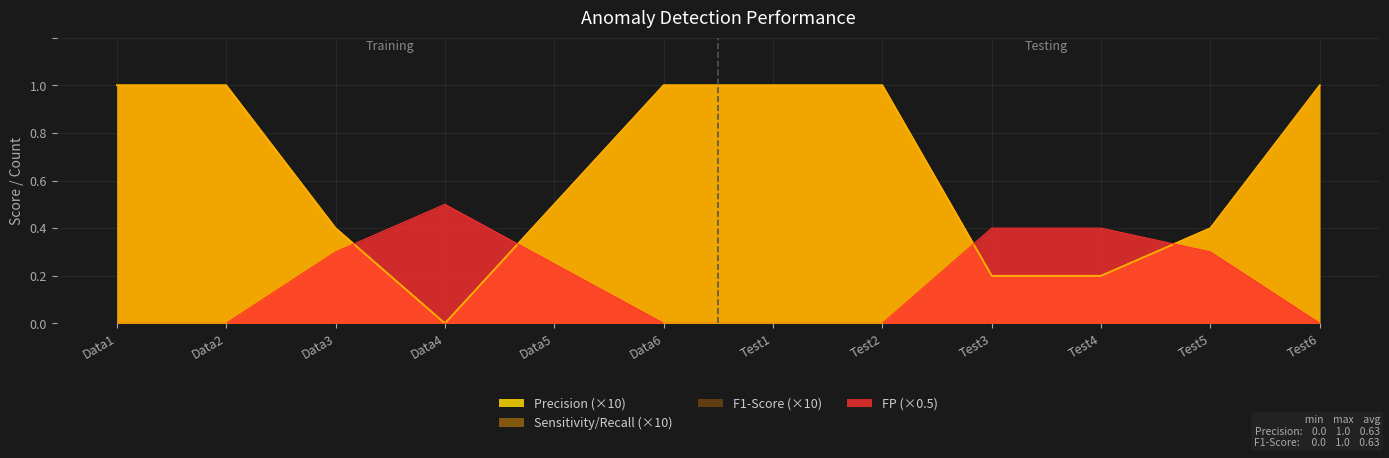

Which series has the largest total across all categories?

Precision